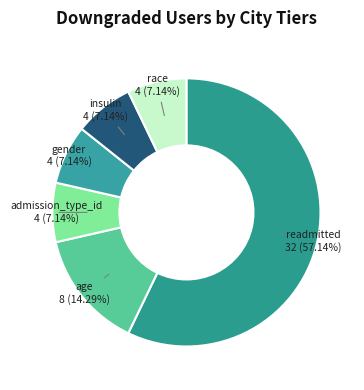

Which category has the biggest portion of the pie?

readmitted